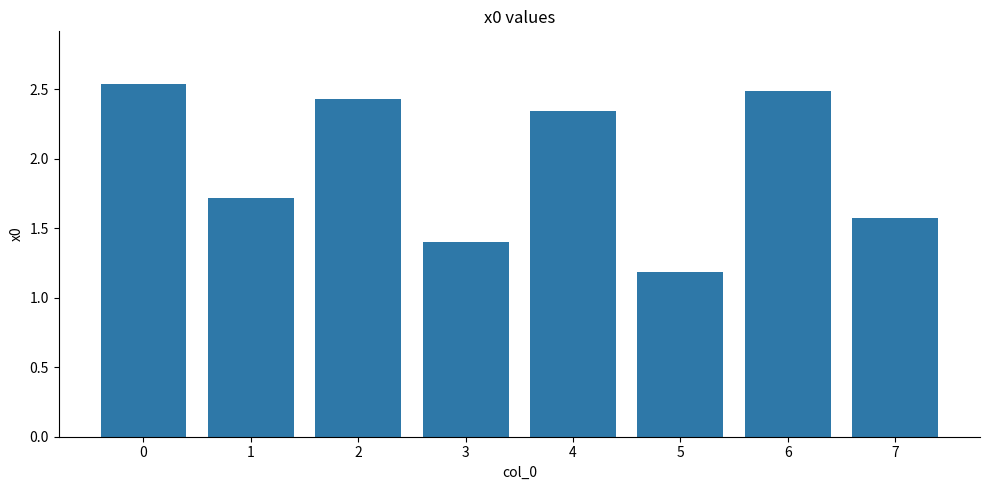

How many categories are shown in the chart?

8